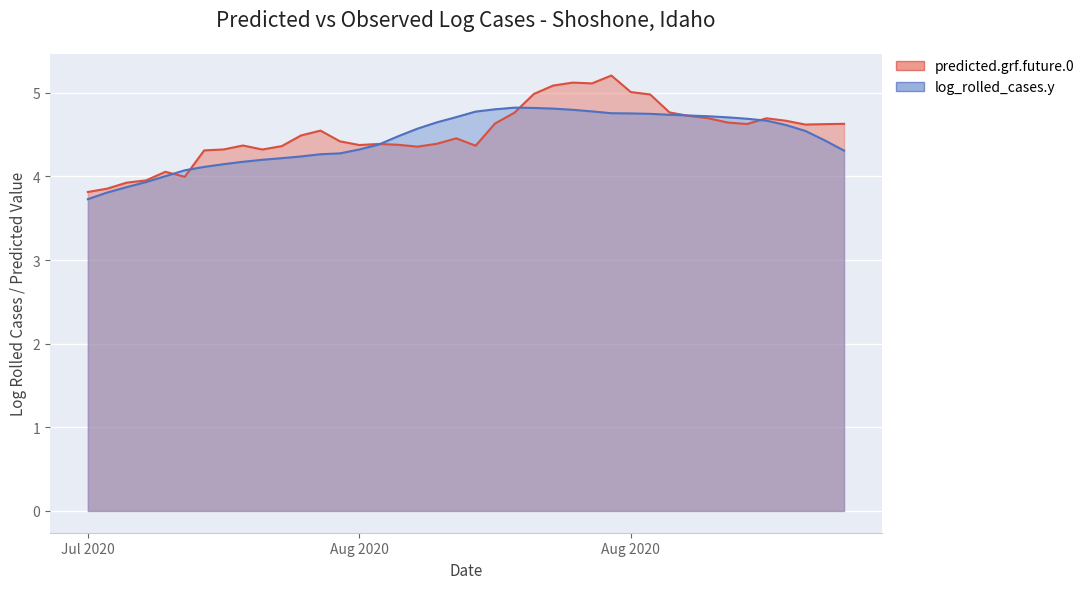

Where is the first local maximum for predicted.grf.future.0?

2020-08-01